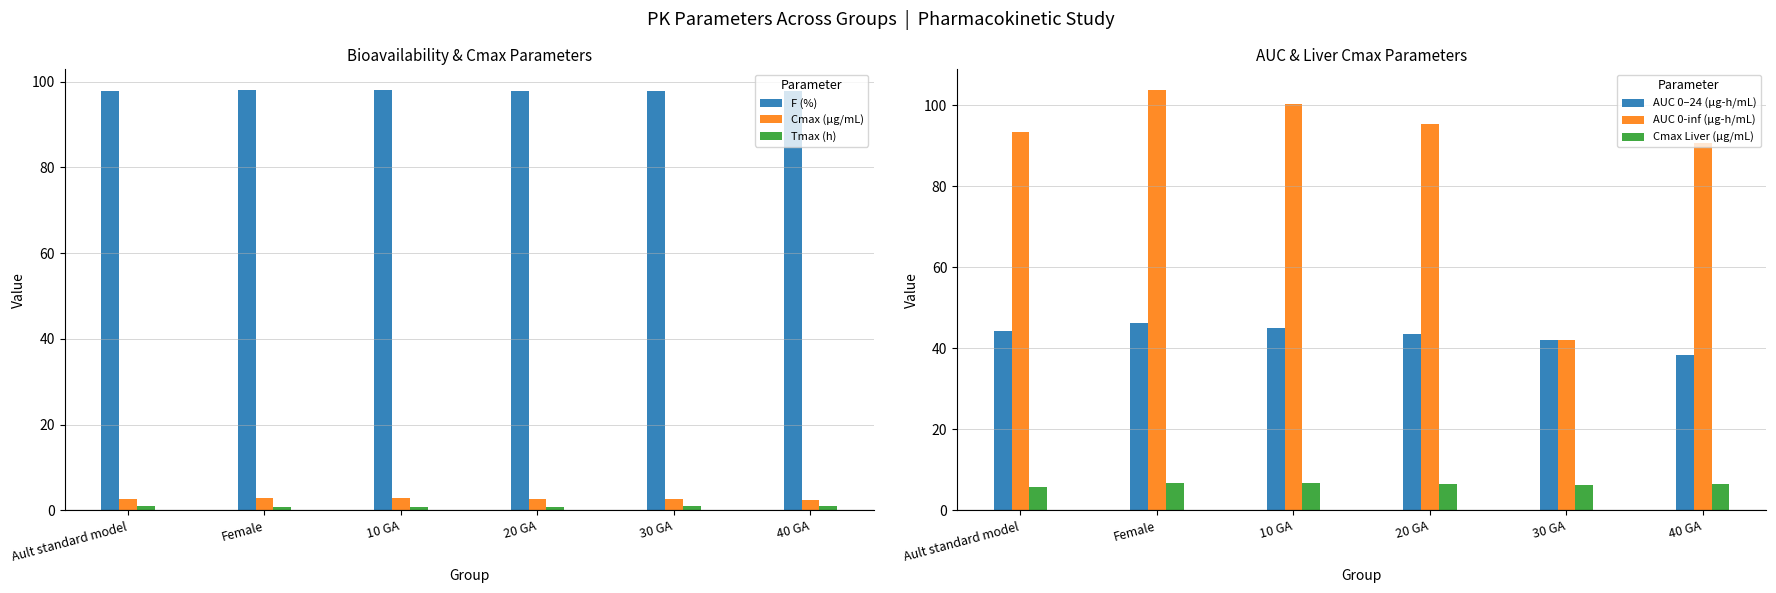

How many series are shown in this chart?

6